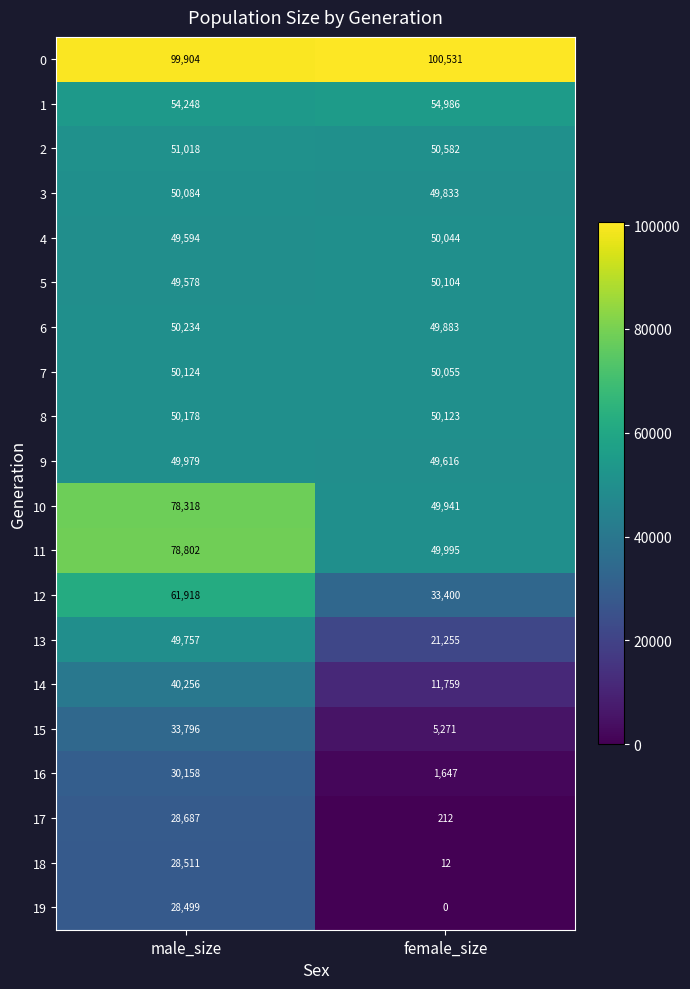

Where is 6 nearest to the value 50058?

female_size